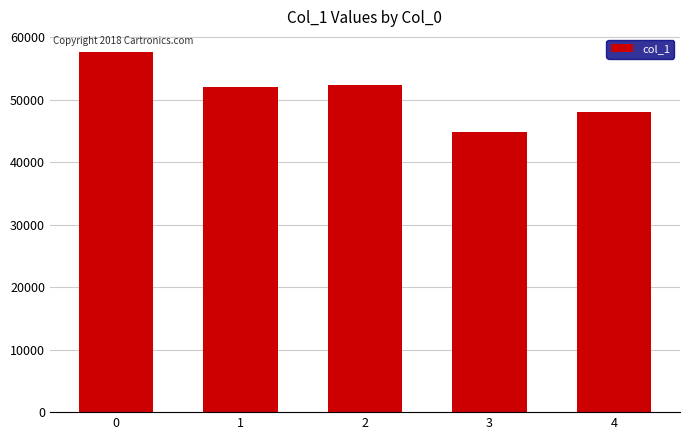

Reading left to right, extract all data points from this chart.

0=57647	1=52068	2=52319	3=44796	4=48060